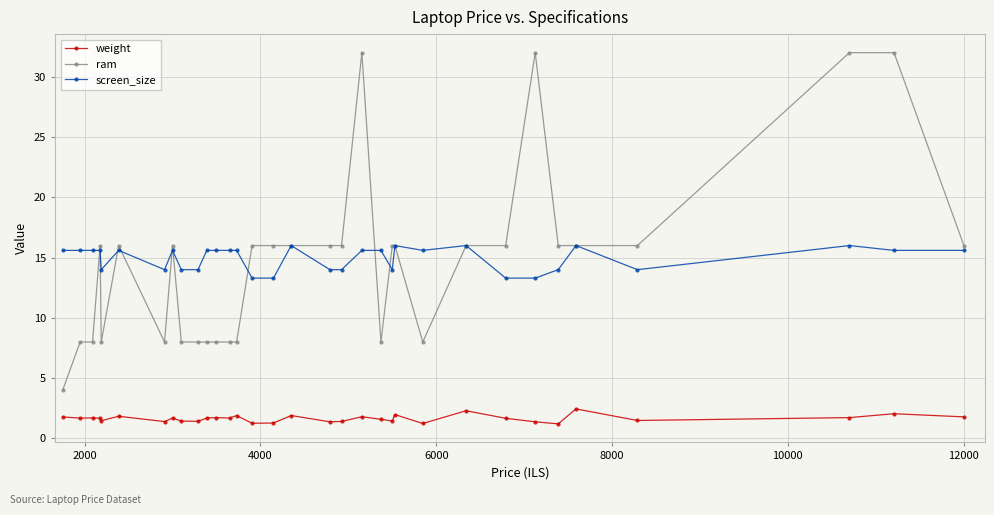

How many distinct data groups are displayed?

3